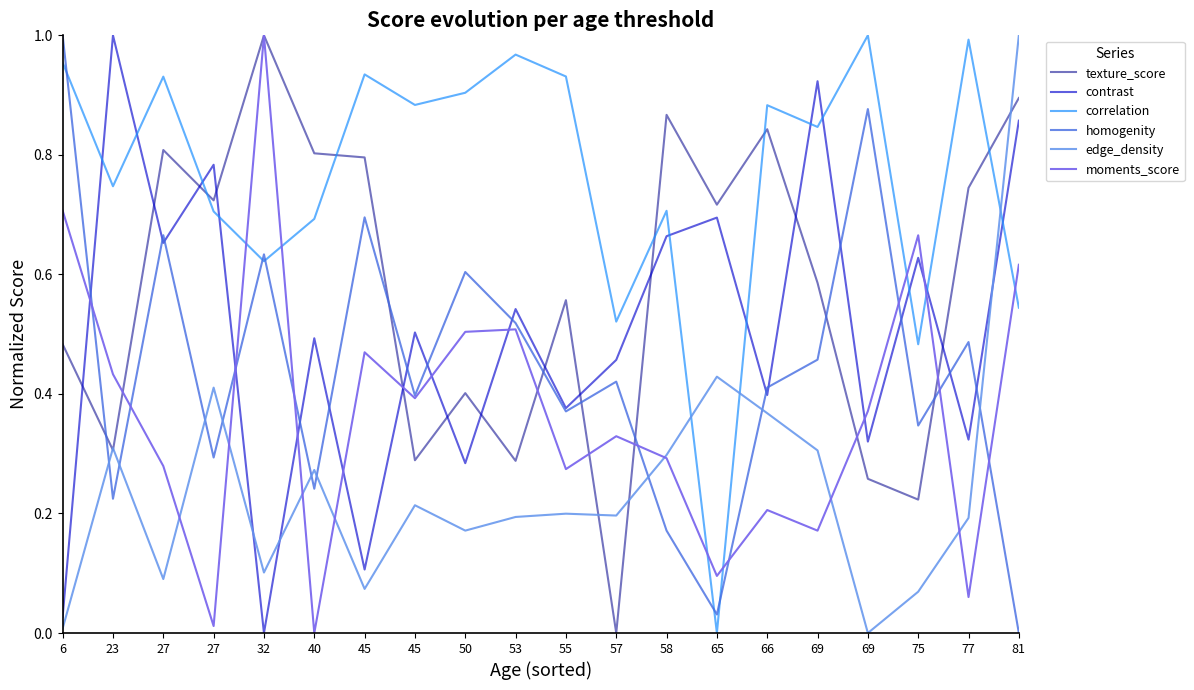

At which label does moments_score reach its minimum?

40